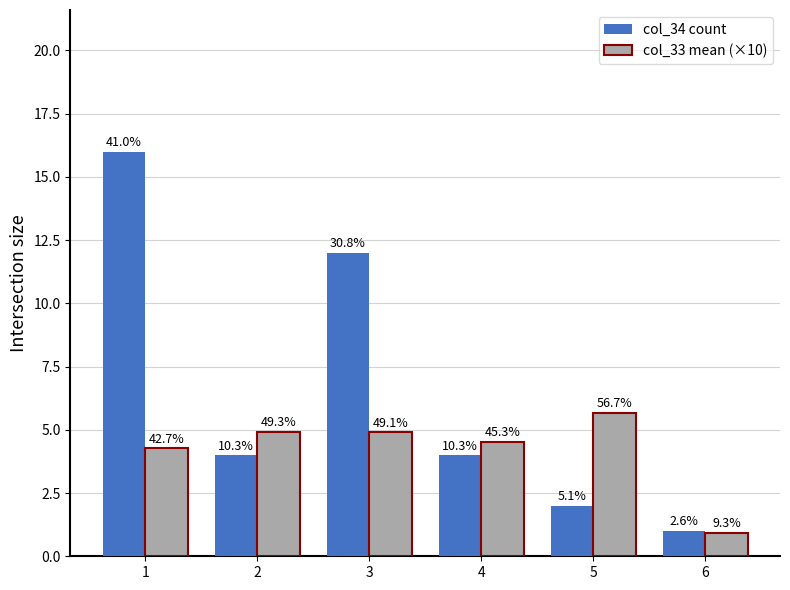

How many groups of bars are there?

6